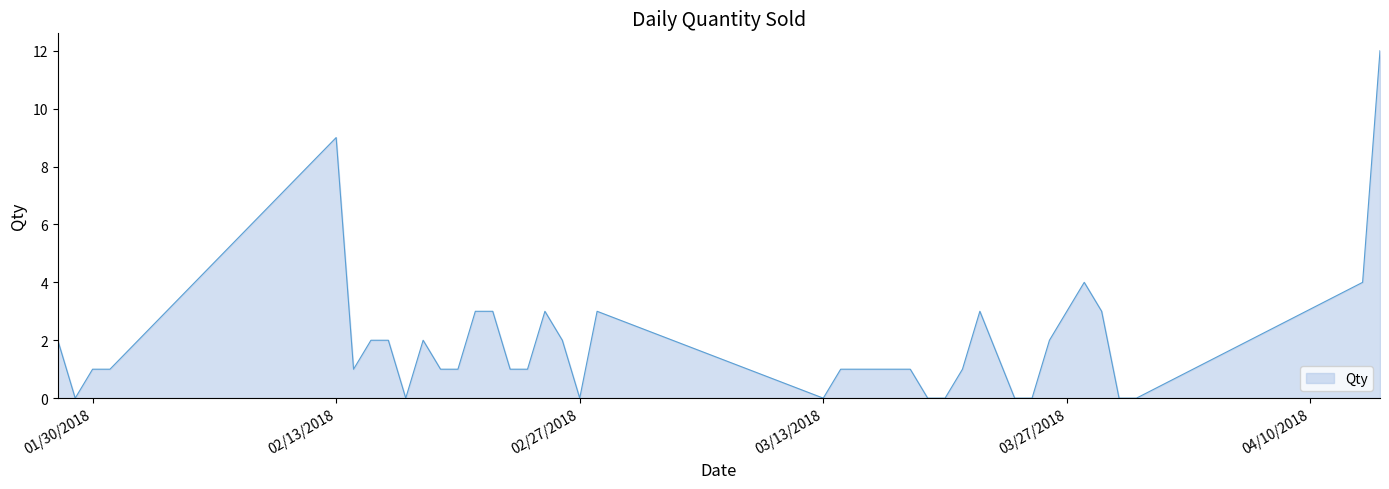

Does the chart display data point markers on the line(s)?

No